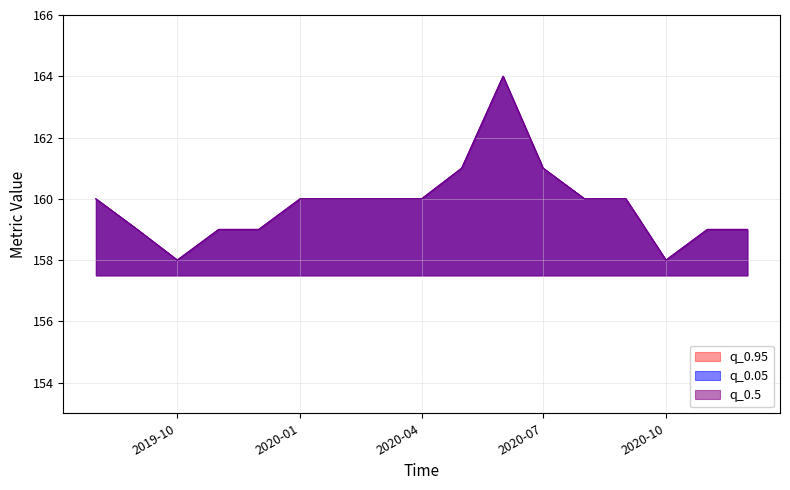

Between 2019-11-01 and 2020-09-01, which series saw the biggest shift?

q_0.05